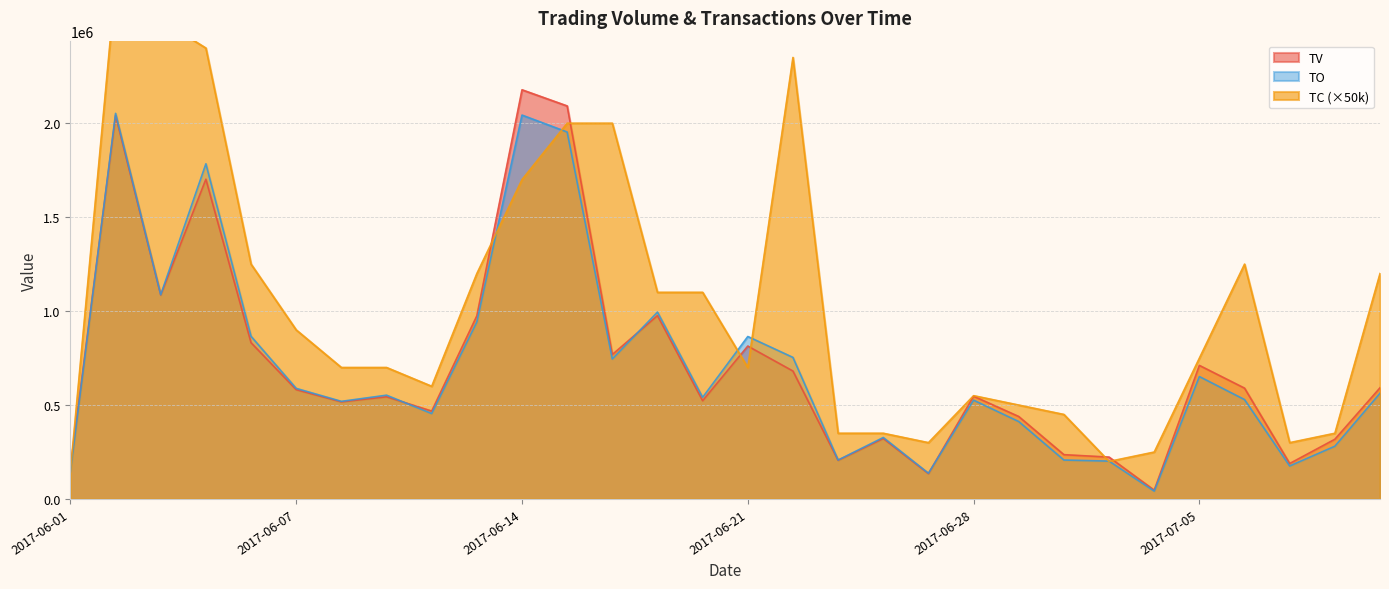

Reading right to left, transcribe all the data shown in this chart.

TV: 2017-07-11=592000	2017-07-10=318000	2017-07-07=189000	2017-07-06=590000	2017-07-05=711000	2017-07-04=47000	2017-07-03=223000	2017-06-30=236000	2017-06-29=439000	2017-06-28=547000	2017-06-27=135000	2017-06-26=322000	2017-06-23=206000	2017-06-22=681000	2017-06-21=814000	2017-06-20=523000	2017-06-19=976000	2017-06-16=769000	2017-06-15=2092000	2017-06-14=2178000	2017-06-13=975000	2017-06-12=468000	2017-06-09=544000	2017-06-08=517000	2017-06-07=582000	2017-06-06=832000	2017-06-05=1702000	2017-06-03=1086000	2017-06-02=2041000	2017-06-01=168000
TO: 2017-07-11=562730	2017-07-10=280840	2017-07-07=175820	2017-07-06=529120	2017-07-05=651640	2017-07-04=41970	2017-07-03=201710	2017-06-30=207410	2017-06-29=412160	2017-06-28=525980	2017-06-27=137190	2017-06-26=327360	2017-06-23=207400	2017-06-22=753590	2017-06-21=864890	2017-06-20=540980	2017-06-19=994760	2017-06-16=745150	2017-06-15=1953170	2017-06-14=2043220	2017-06-13=941920	2017-06-12=454790	2017-06-09=552580	2017-06-08=519760	2017-06-07=588730	2017-06-06=865950	2017-06-05=1784000	2017-06-03=1087030	2017-06-02=2052340	2017-06-01=145260
TC: 2017-07-11=1200000	2017-07-10=350000	2017-07-07=300000	2017-07-06=1250000	2017-07-05=750000	2017-07-04=250000	2017-07-03=200000	2017-06-30=450000	2017-06-29=500000	2017-06-28=550000	2017-06-27=300000	2017-06-26=350000	2017-06-23=350000	2017-06-22=2350000	2017-06-21=700000	2017-06-20=1100000	2017-06-19=1100000	2017-06-16=2000000	2017-06-15=2000000	2017-06-14=1700000	2017-06-13=1200000	2017-06-12=600000	2017-06-09=700000	2017-06-08=700000	2017-06-07=900000	2017-06-06=1250000	2017-06-05=2400000	2017-06-03=2550000	2017-06-02=2750000	2017-06-01=150000